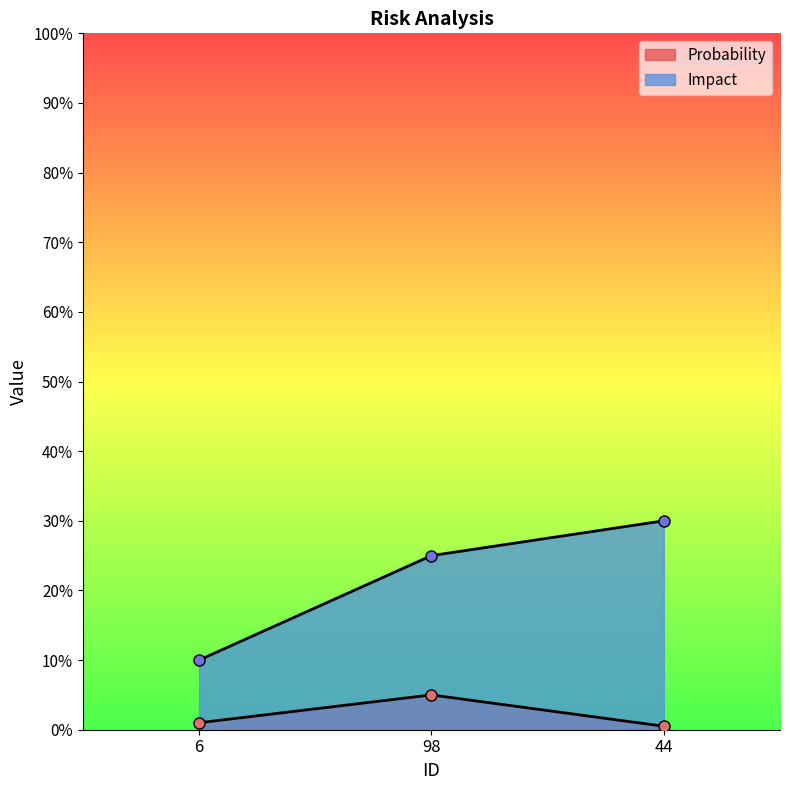

The Impact series shows 0.2 at 98. True or false?

True